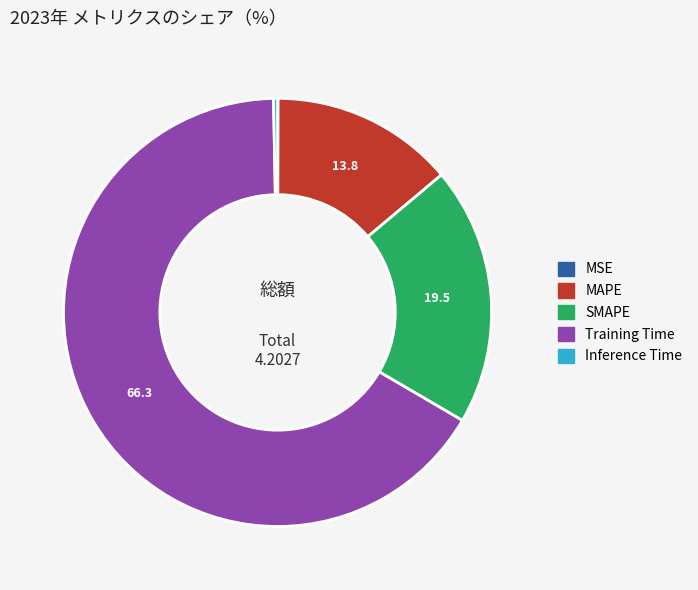

Do MAPE and SMAPE together represent more than half of the pie?

No